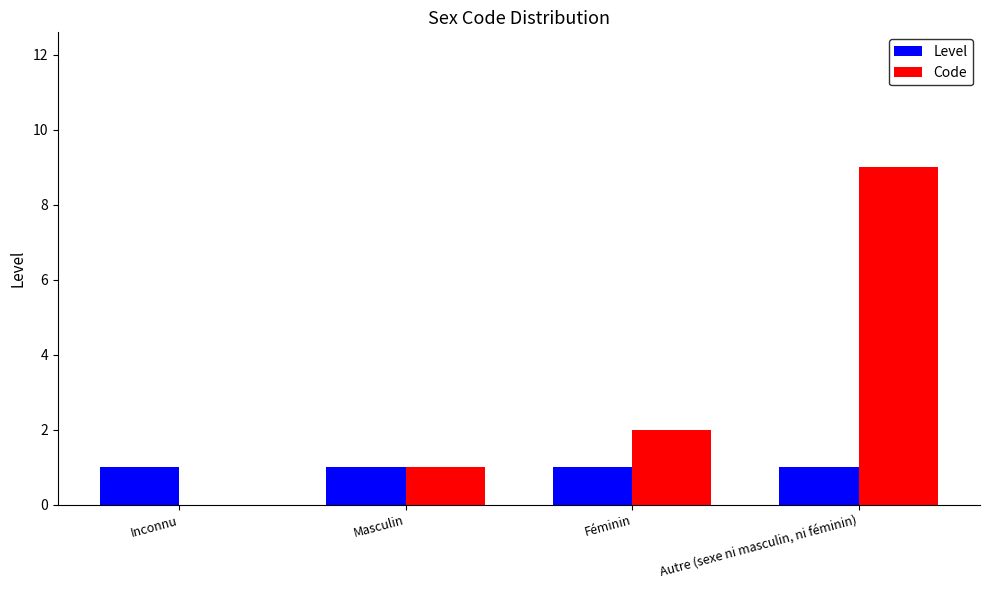

At which category is the sum across all series the highest?

Autre (sexe ni masculin, ni féminin)